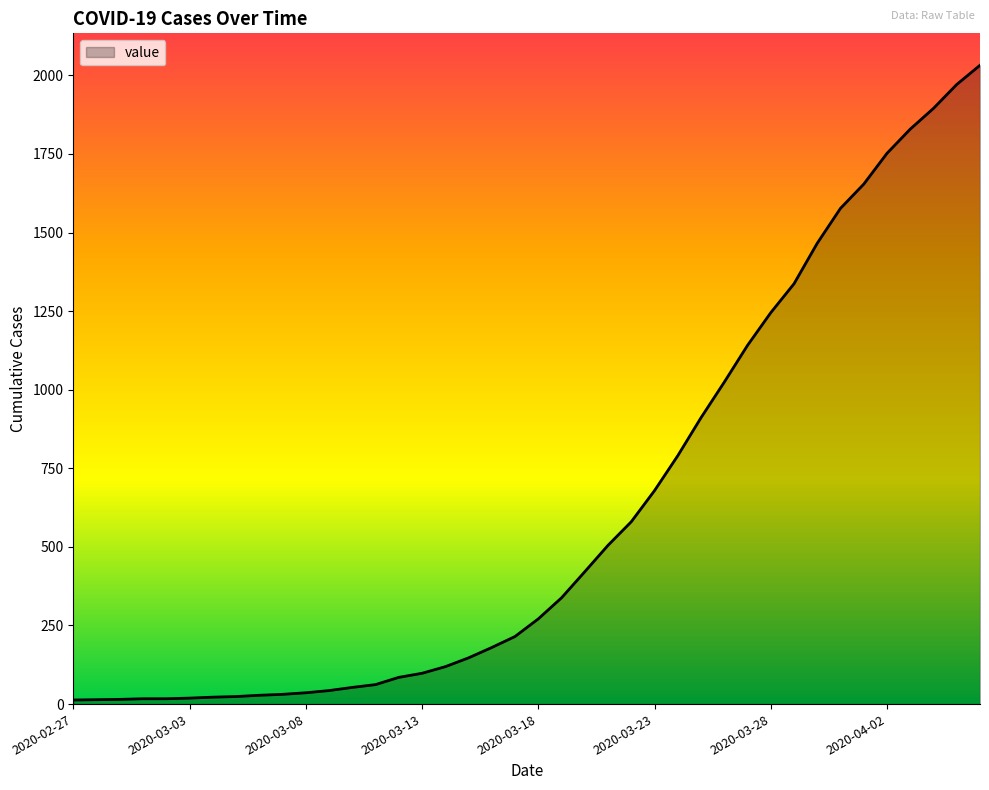

What is the difference between the maximum and minimum values?

2019